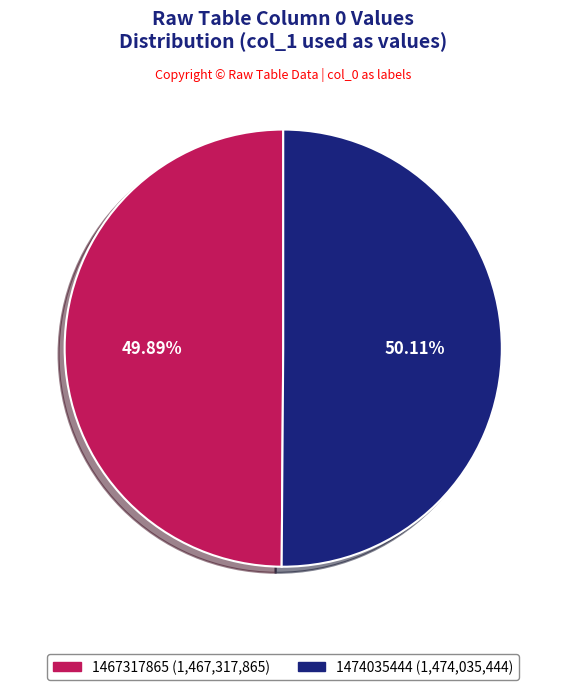

Combined, do 1474035444 and 1467317865 account for over 50%?

Yes